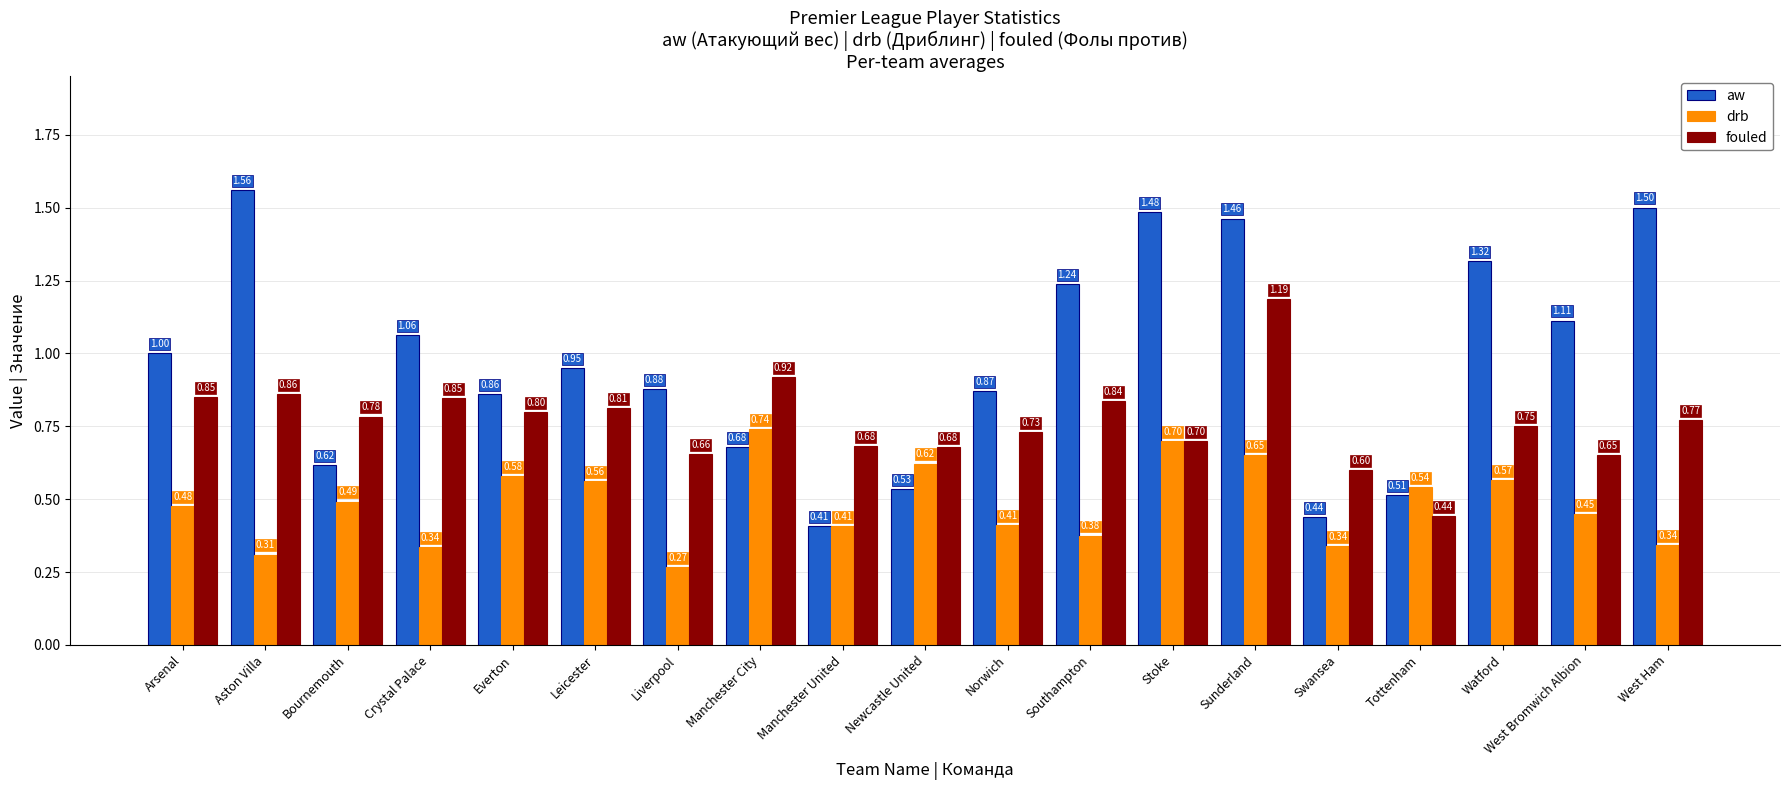

How many bars are there in each group?

3